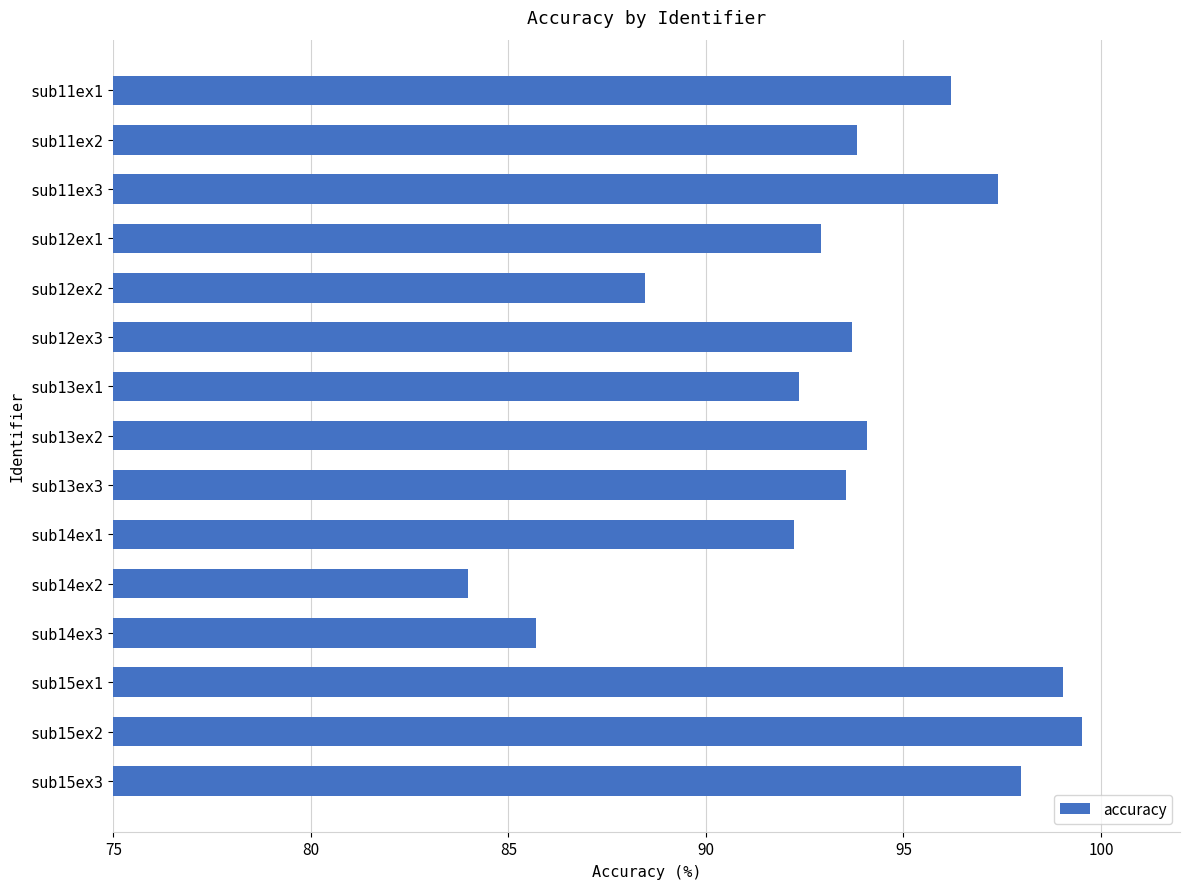

What value does the data have at sub14ex3?

85.7